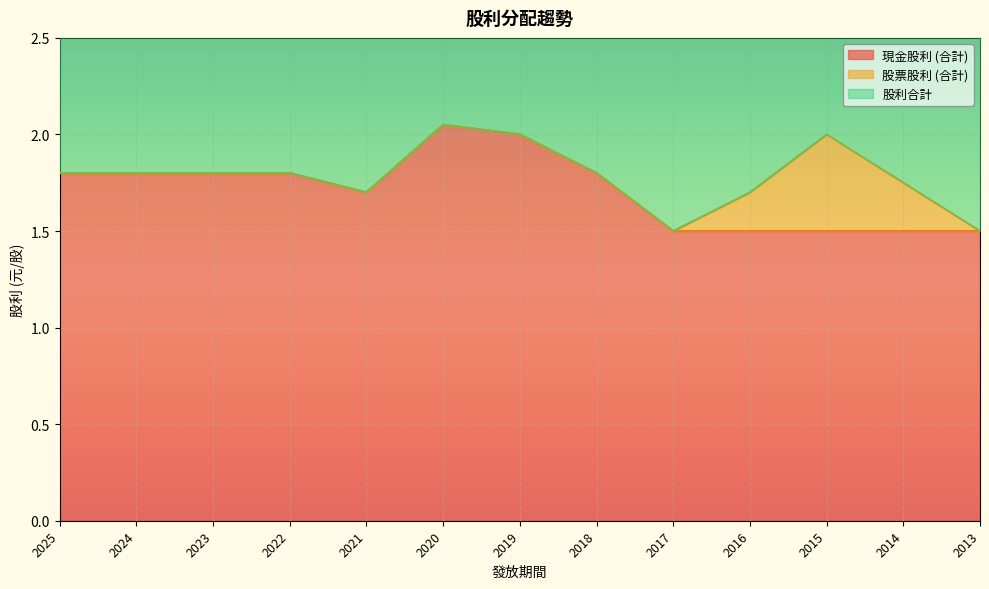

True or false: 股利合計 and 現金股利 (合計) cross at least once.

False